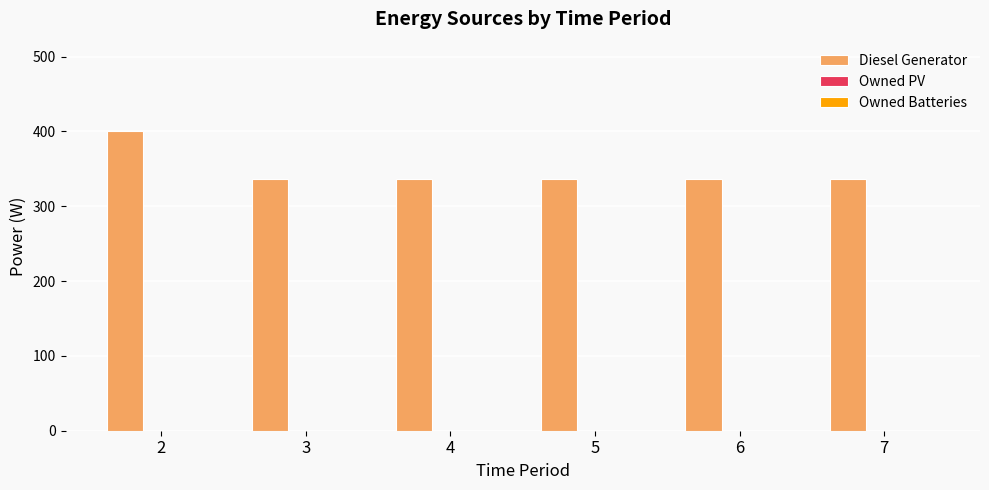

Approximately how many times larger is the value at 3 compared to 7?

1.0